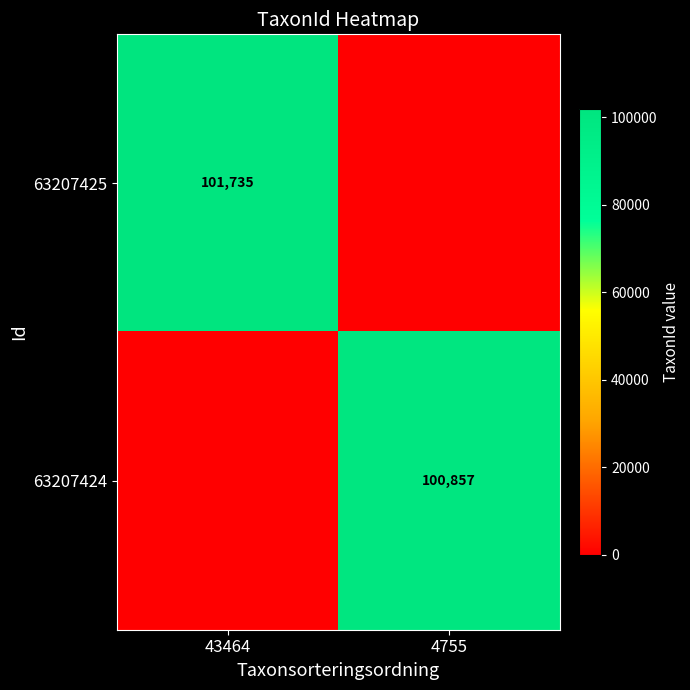

What is the spread (max minus min) of values at 43464?

101735